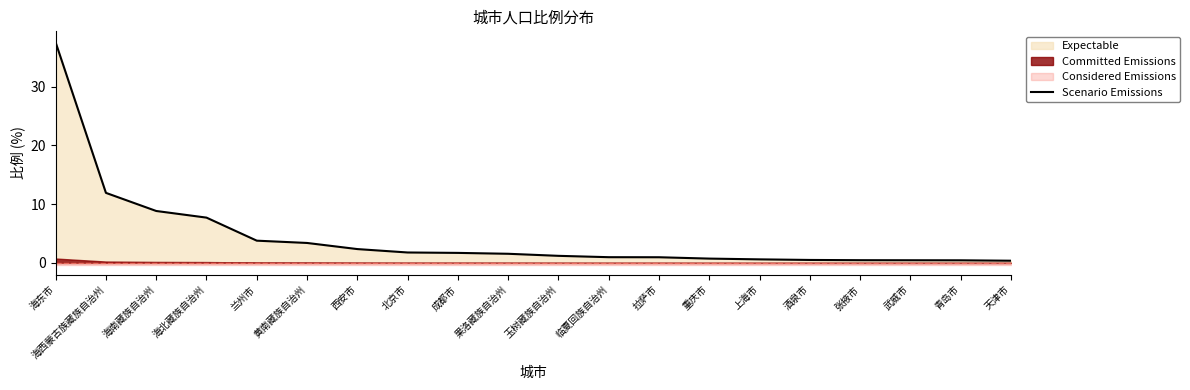

What is the minimum value shown in the chart?

0.4